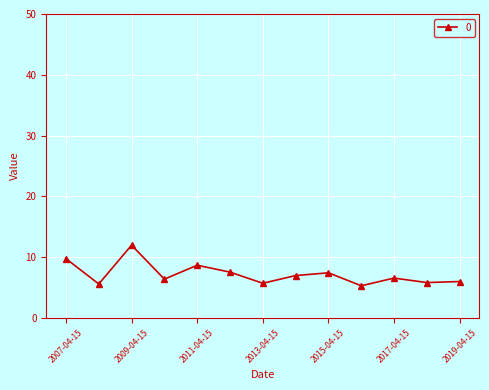

What is the sum of all values?

94.0